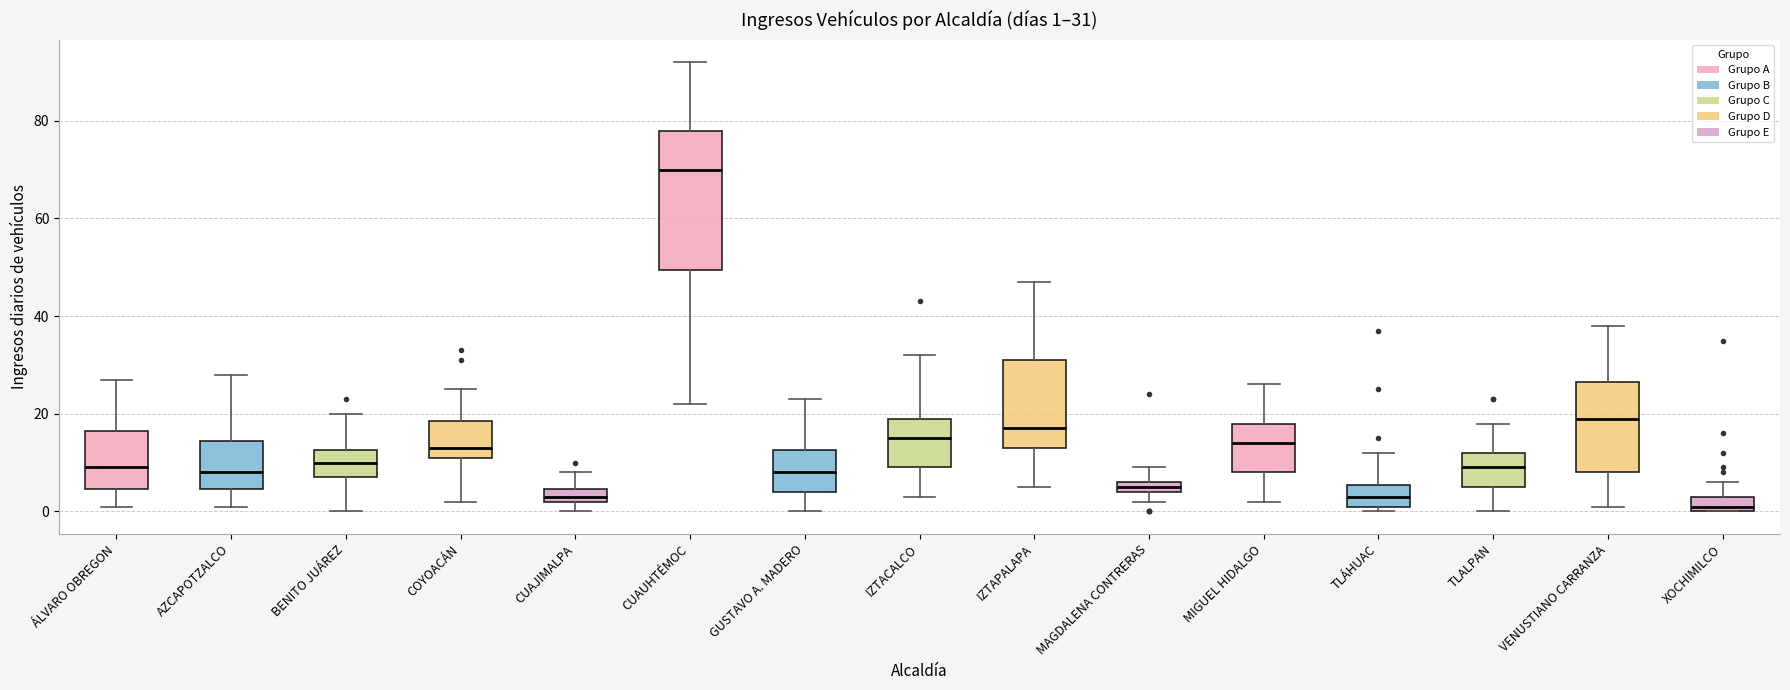

Which box's median line is the lowest?

XOCHIMILCO